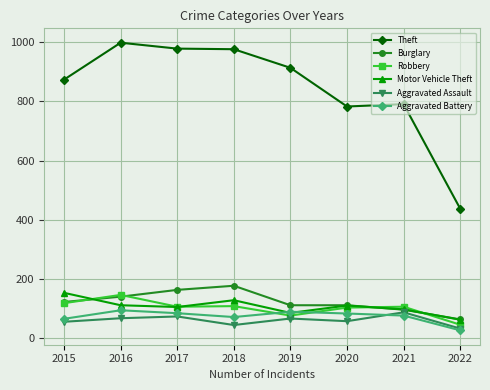

At how many categories does at least one series exceed 293?

8